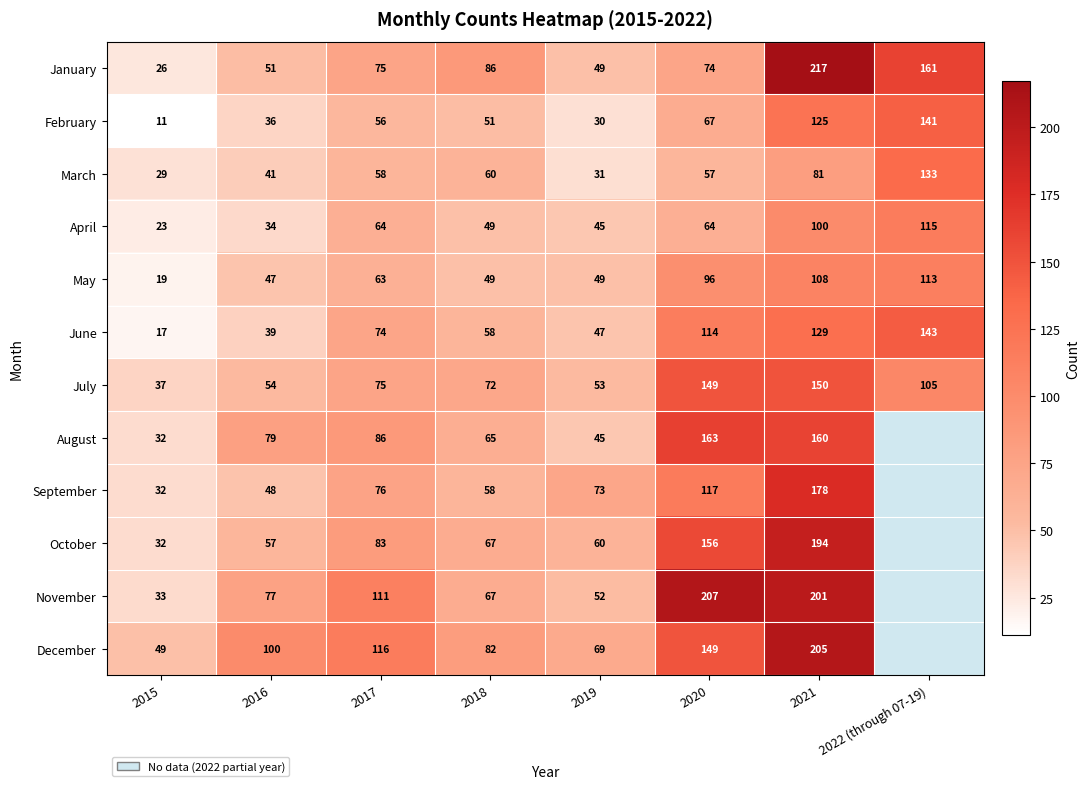

Which has a higher value, 2021 or 2022 (through 07-19)?

2021